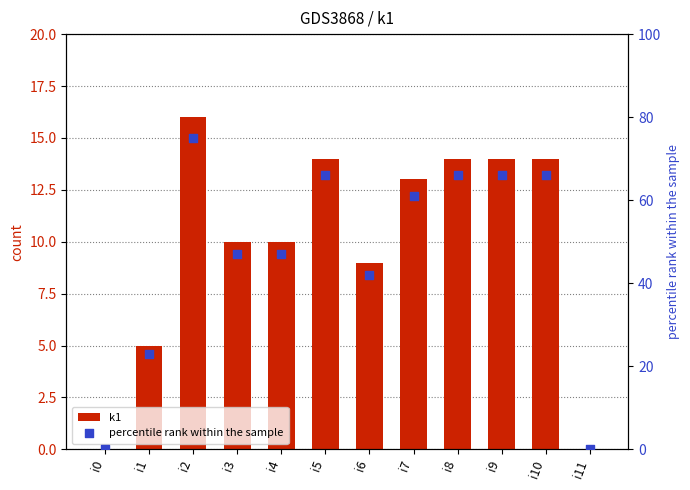

Which series contains the highest Y value?

percentile rank within the sample